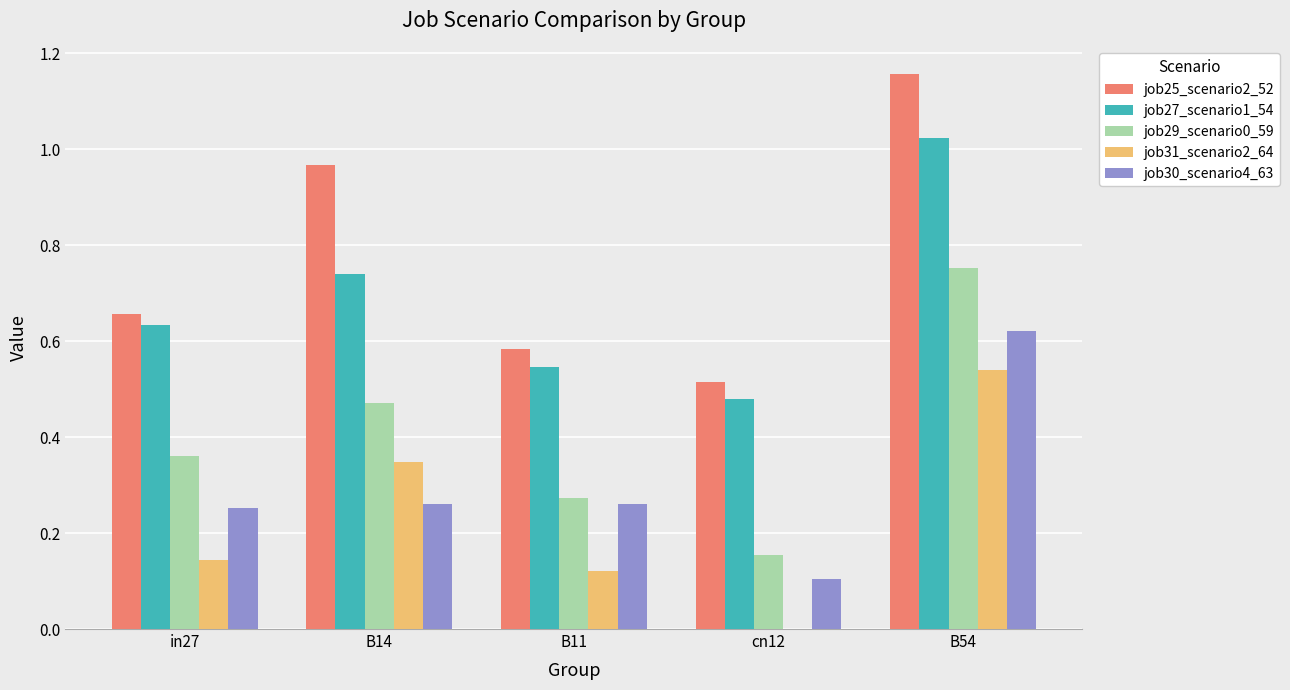

Which category has the highest value in the job27_scenario1_54 series?

B54